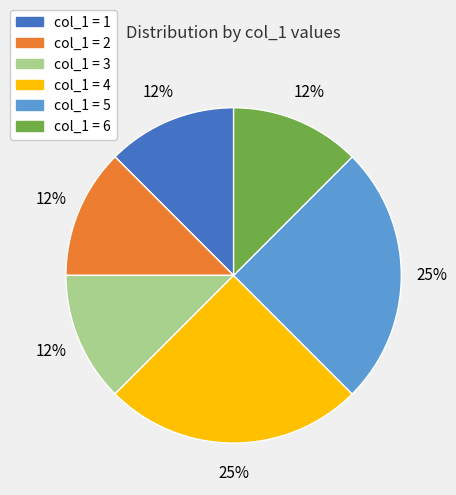

To the nearest percent, what is the average slice percentage?

17%